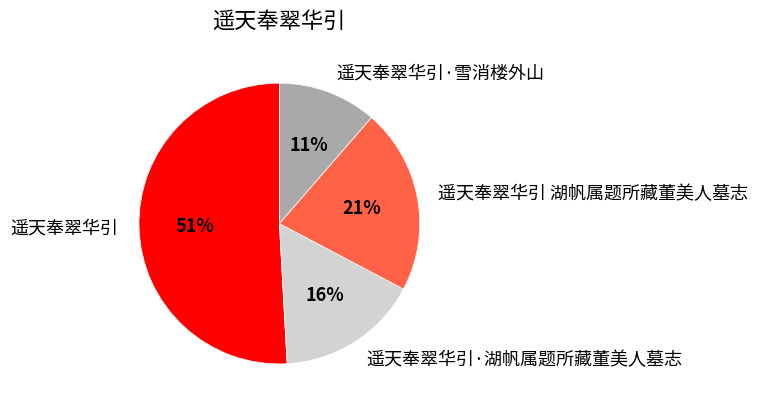

Between 遥天奉翠华引 湖帆属题所藏董美人墓志 and 遥天奉翠华引, which is larger?

遥天奉翠华引